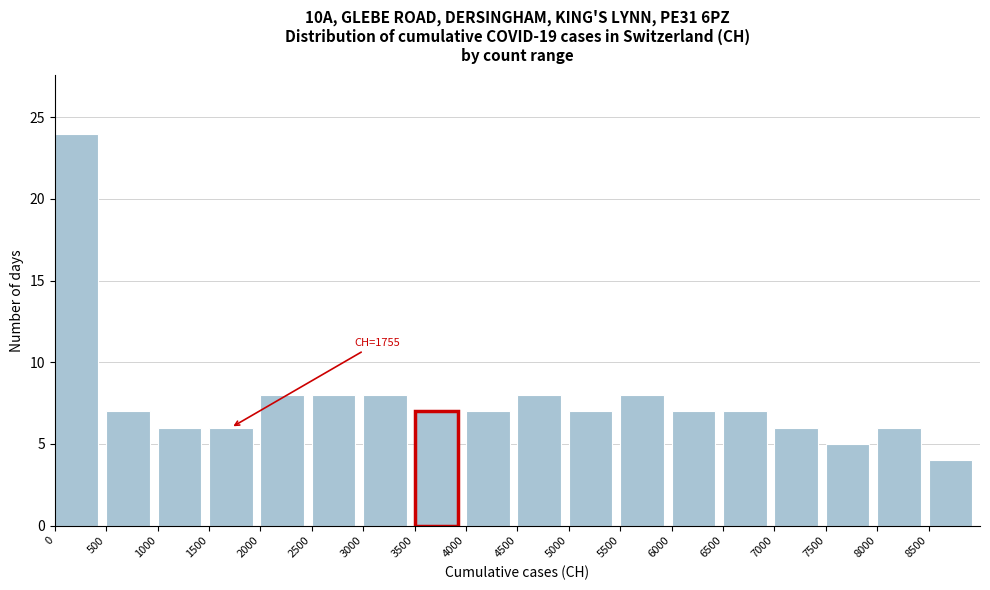

Over which range of the x-axis is the bar tallest?

0 to 500